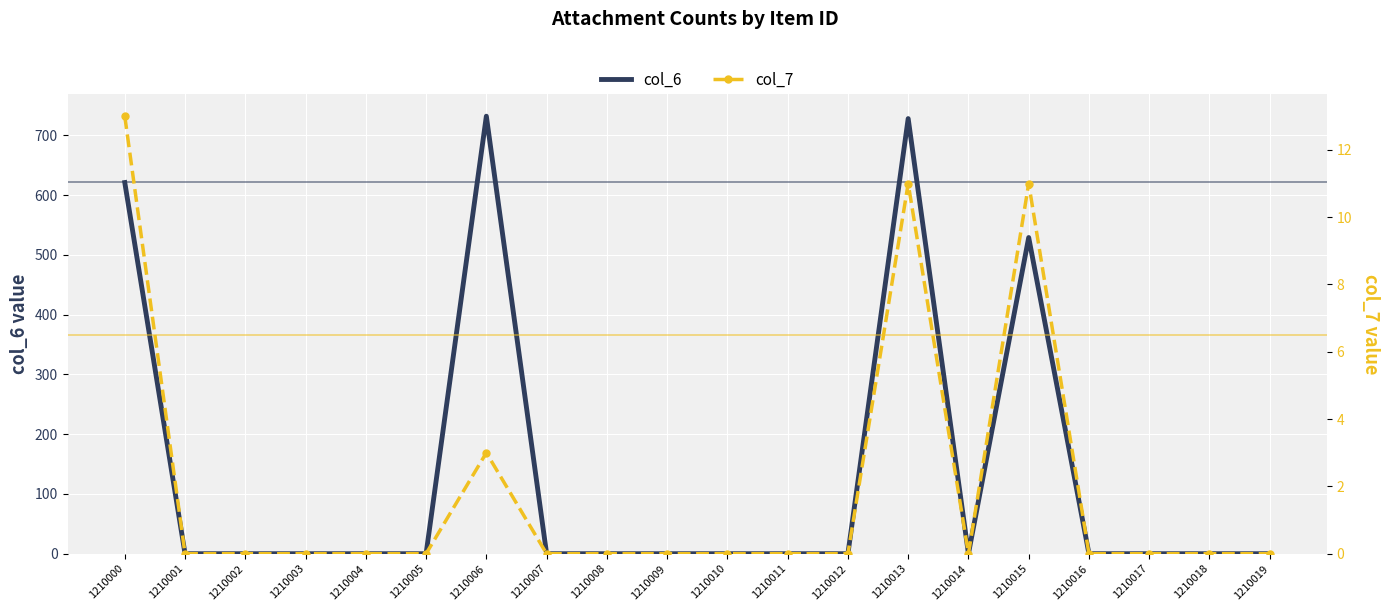

How many positive values does the col_6 series have?

4